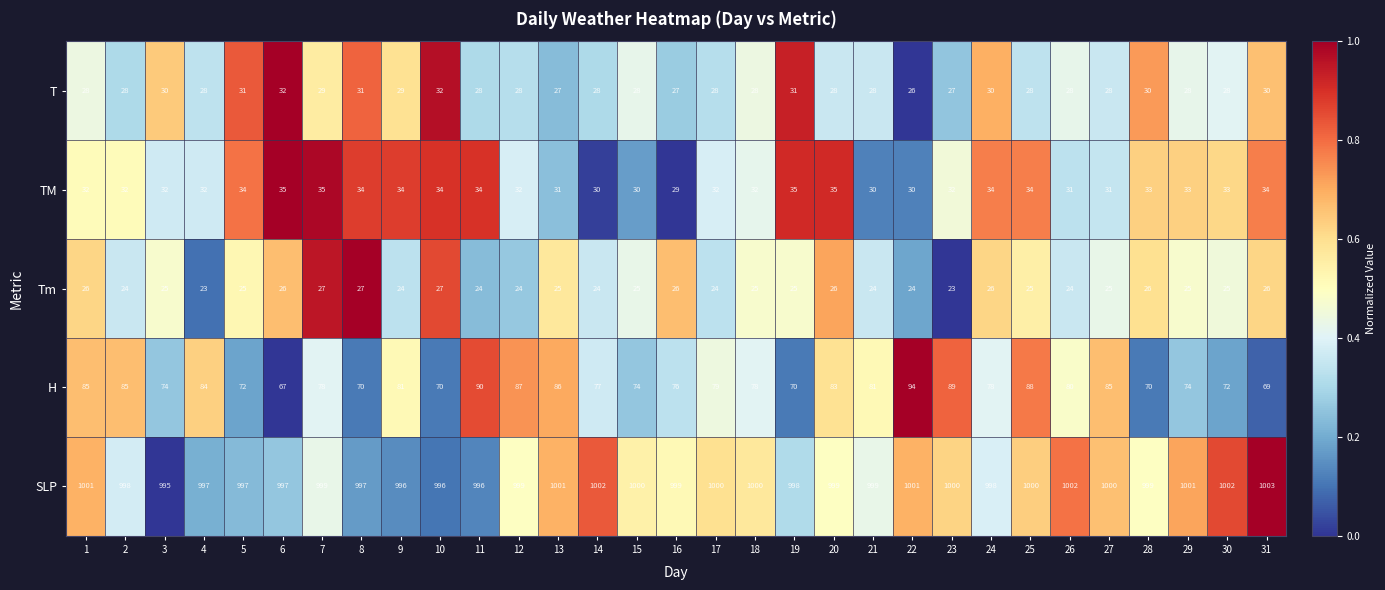

The SLP series shows 499 at 8. True or false?

False